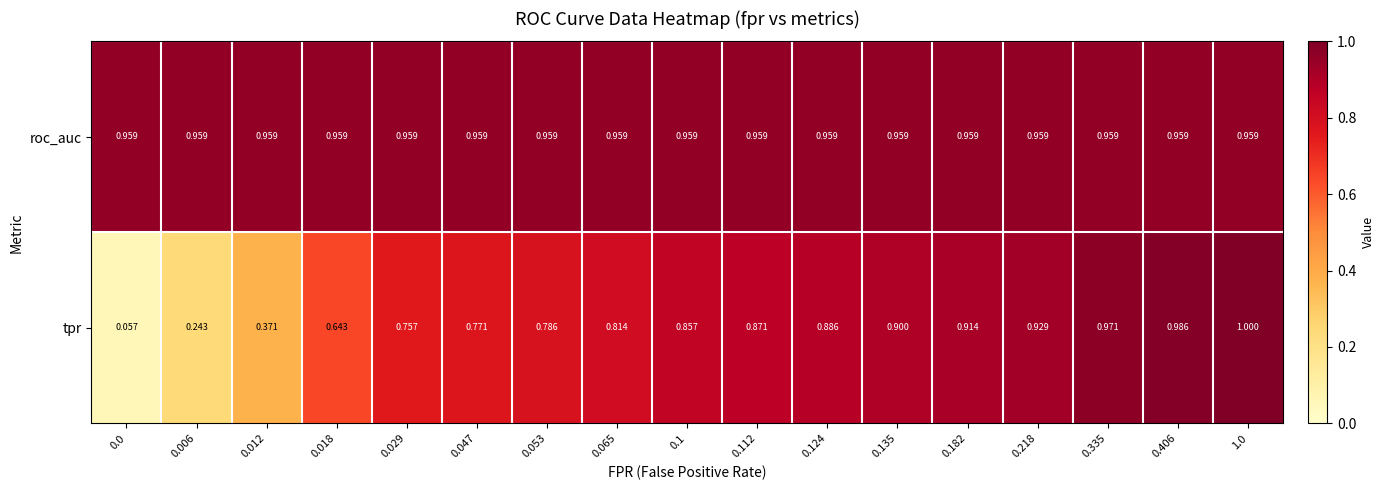

What is the total value across all series at 0.012?

1.3